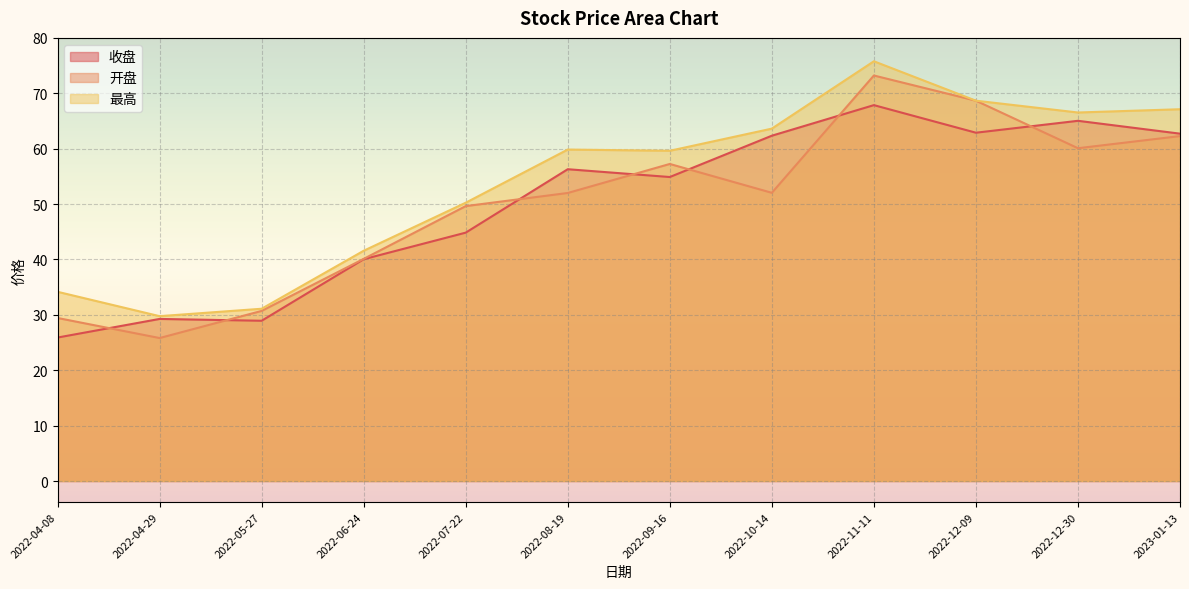

What is the highest value of the 开盘 series?

73.2